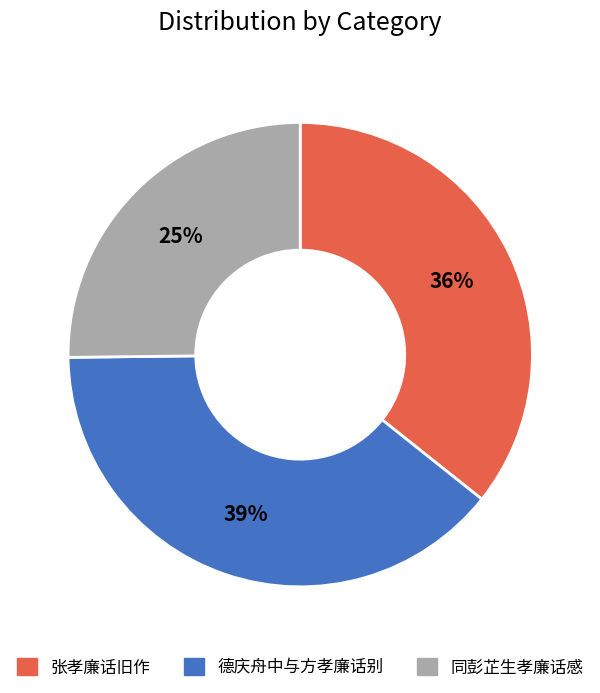

Does 德庆舟中与方孝廉话别 represent more than half of the total?

No